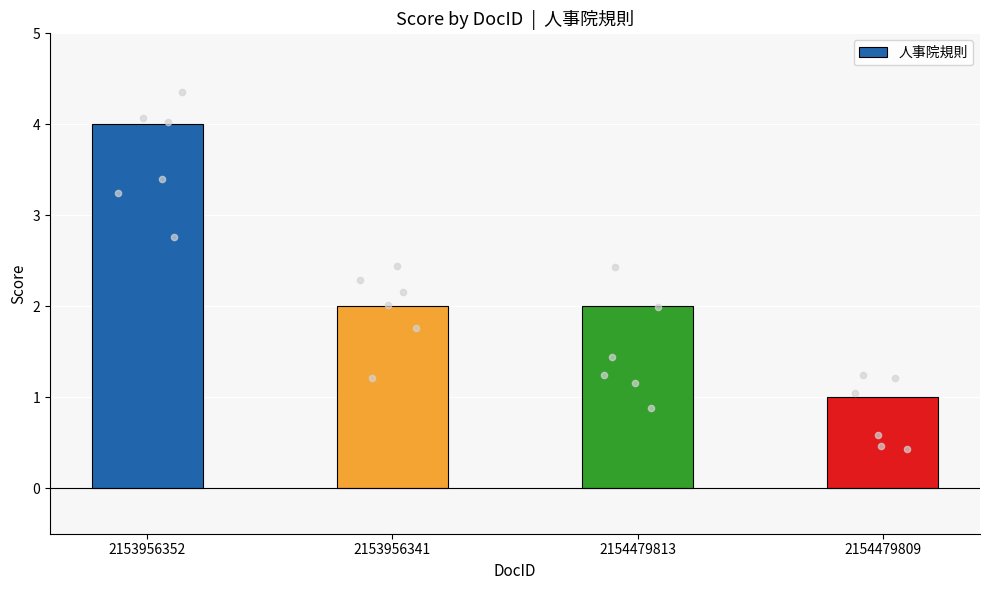

Between 2154479813 and 2153956352, which is larger?

2153956352